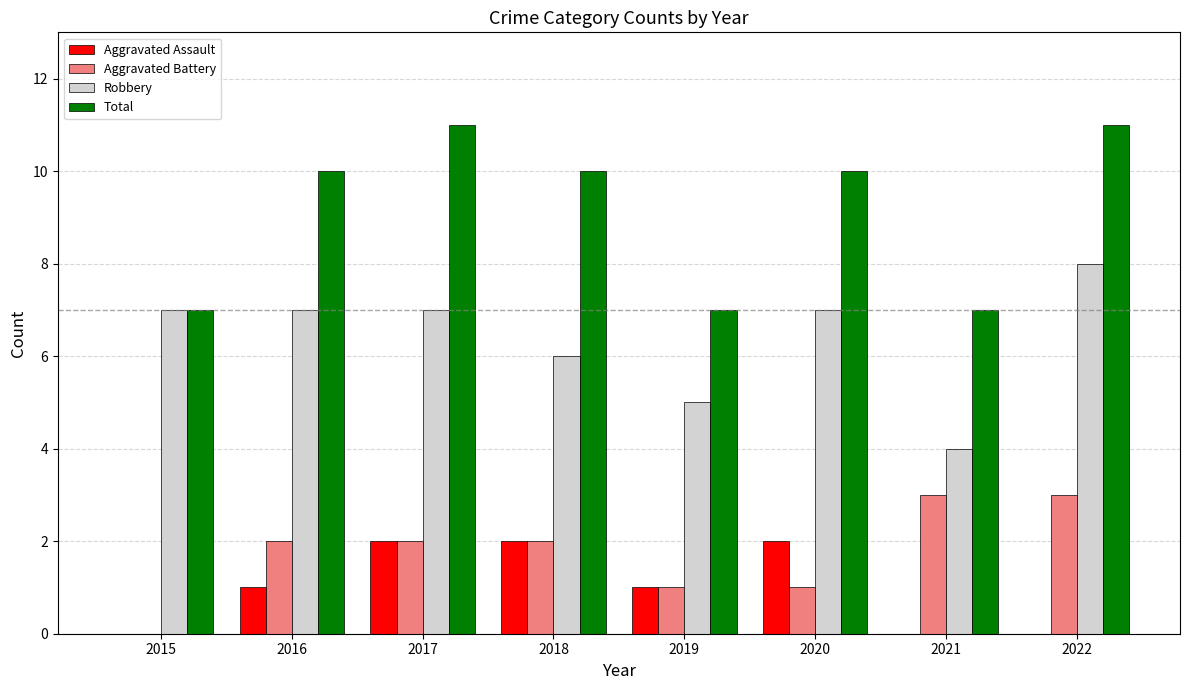

True or false: Aggravated Battery has a value of 2 at 2018.

True